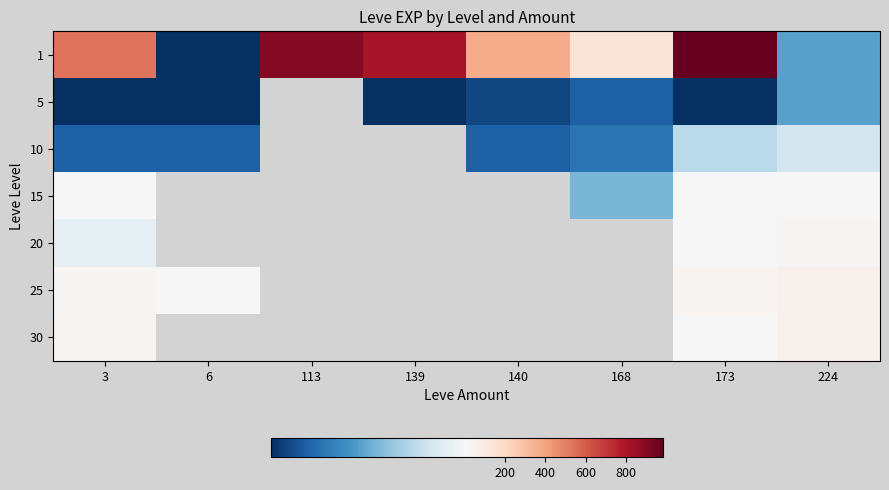

The value of 1 at 6 is 1.0. True or false?

True